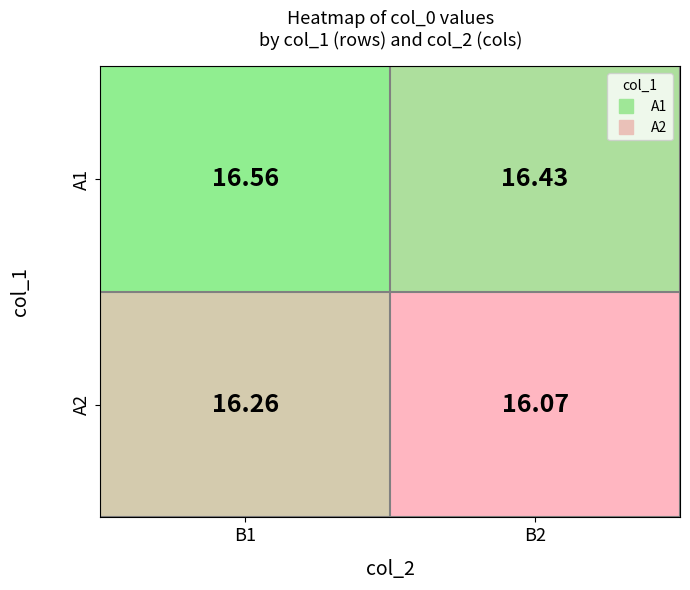

Is the value of A2 at B1 greater than the value of A1 at B1?

No